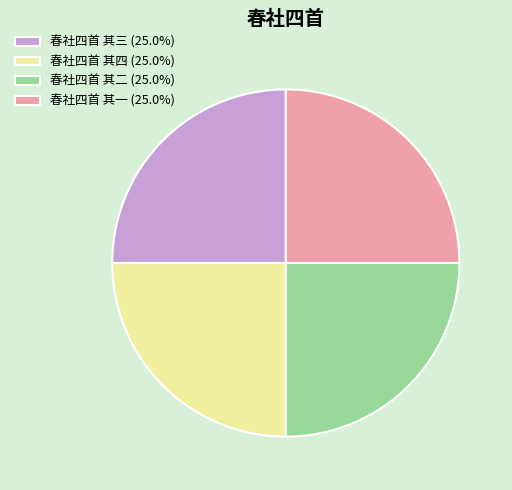

Approximately how many times larger is the value at 春社四首 其二 (25.0%) compared to 春社四首 其三 (25.0%)?

1.0